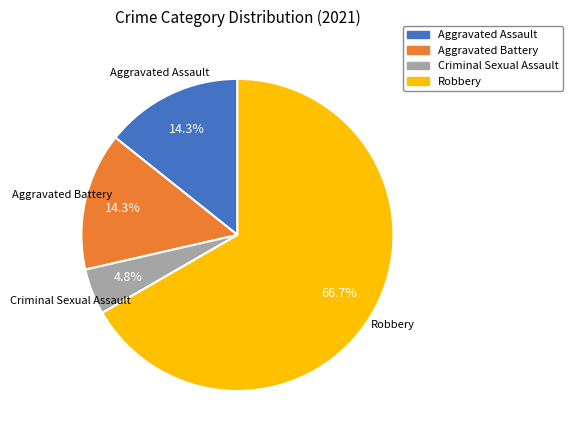

Is it true that Aggravated Assault is 8% of the pie?

False